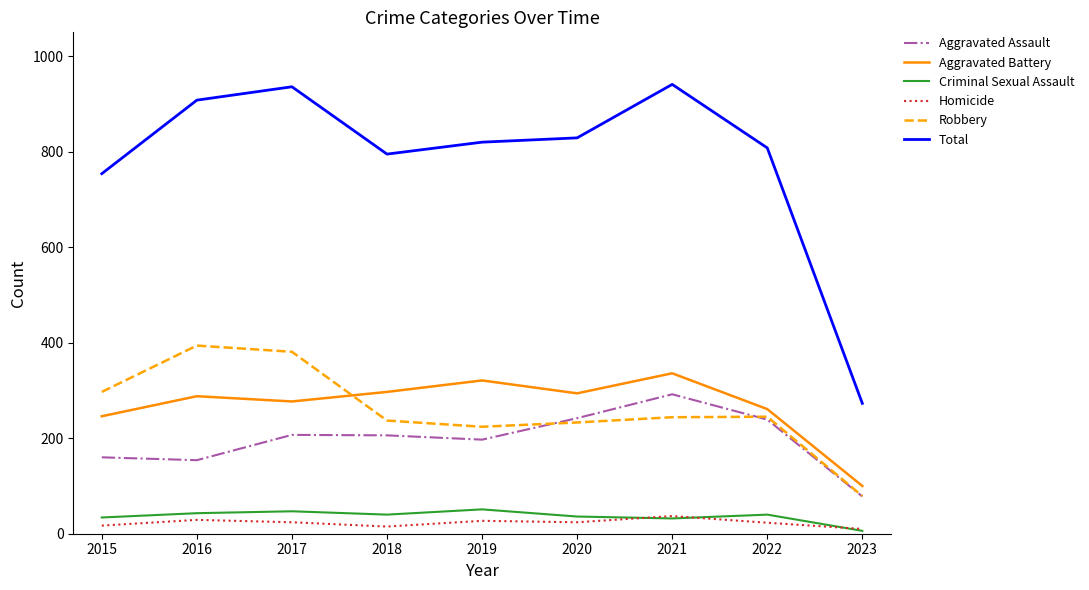

What is the total value across all series at 2017?

1872